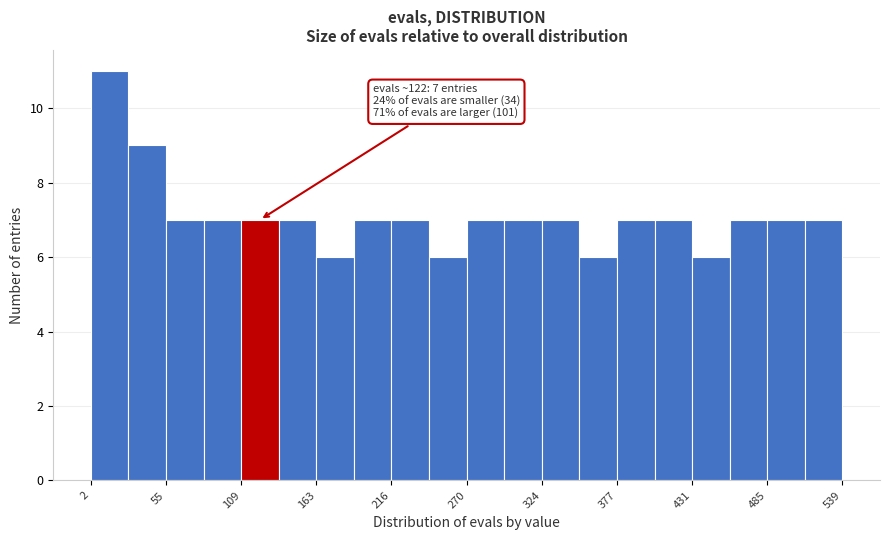

Around what value on the x-axis is the tallest bar? Give the approximate position of its centre, as read against the axis.

20